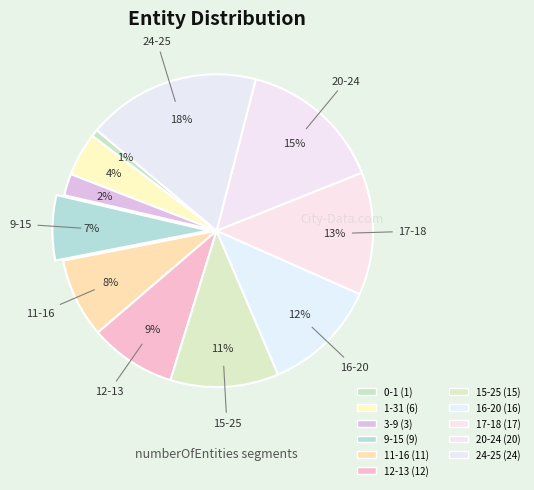

Approximately how many times larger is the value at 17-18 compared to 0-1?

17.0